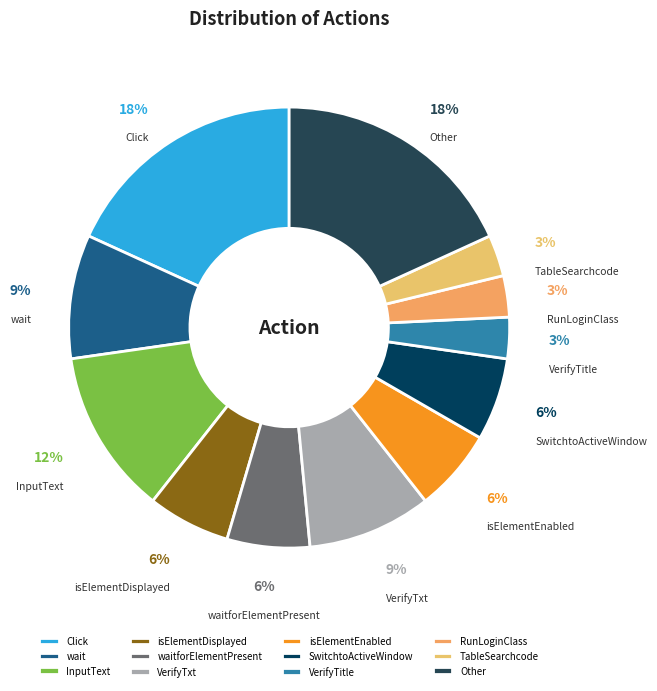

Between isElementEnabled and VerifyTxt, which is larger?

VerifyTxt